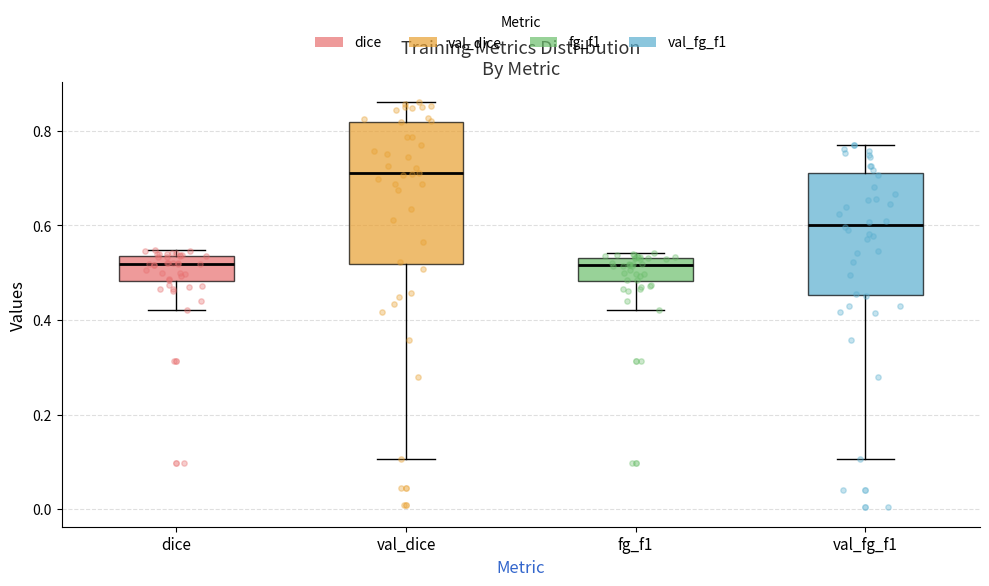

Reading left to right, transcribe this box plot: for each box, give where its median line is, the range the box spans, and where its two whiskers end, as read against the y-axis. The values are not printed on the chart, so give them approximately, as read against the axis.

dice: median 0.52, box 0.48 to 0.54, whiskers 0.42 to 0.54 (just above the box's upper edge)
val_dice: median 0.72, box 0.52 to 0.82, whiskers 0.10 to 0.86
fg_f1: median 0.52, box 0.48 to 0.54, whiskers 0.42 to 0.54 (just above the box's upper edge)
val_fg_f1: median 0.60, box 0.46 to 0.72, whiskers 0.10 to 0.76